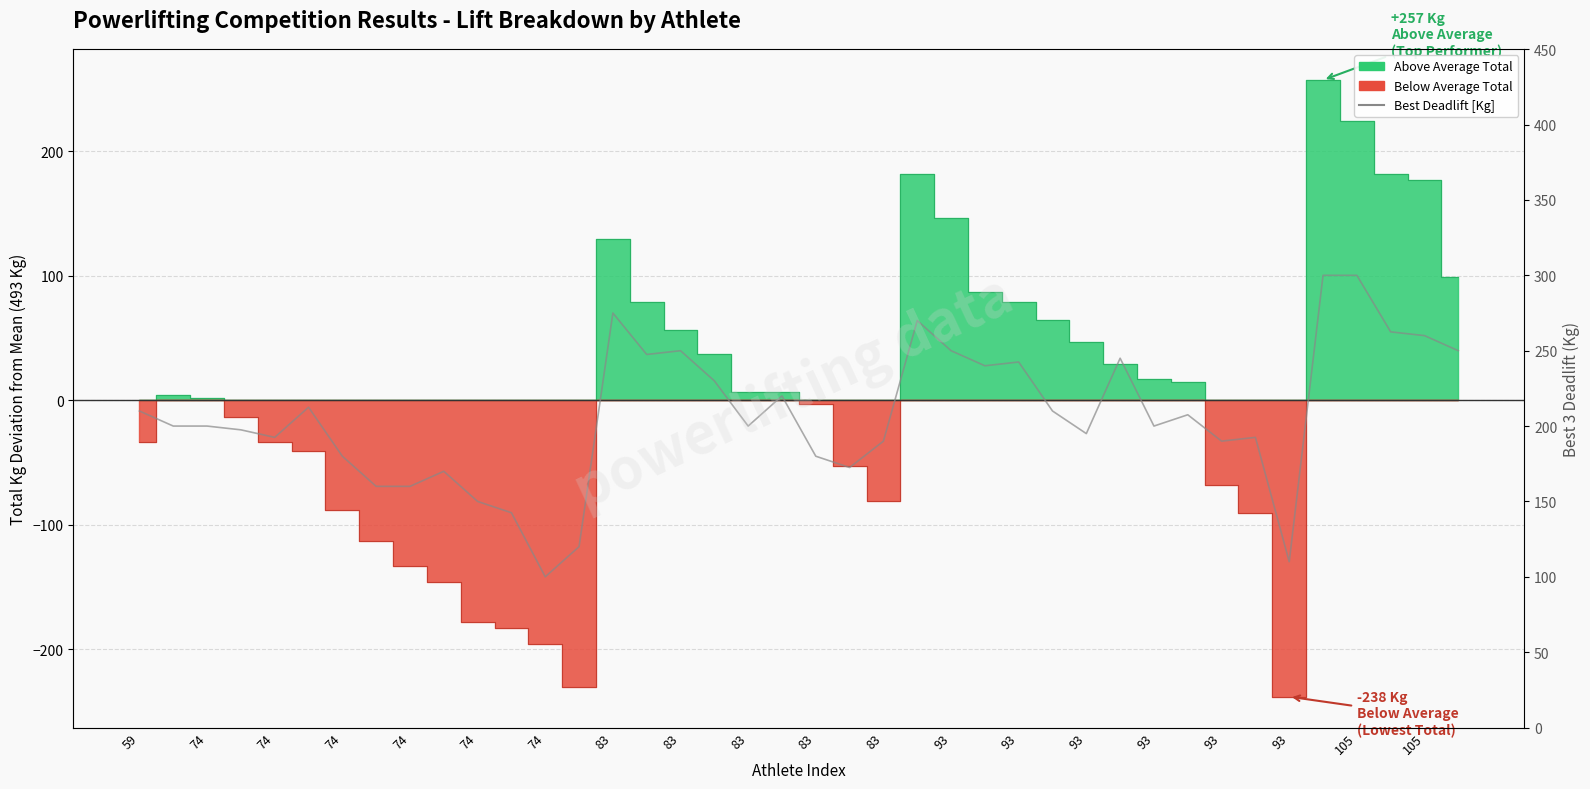

Count the number of values greater than 200.

19